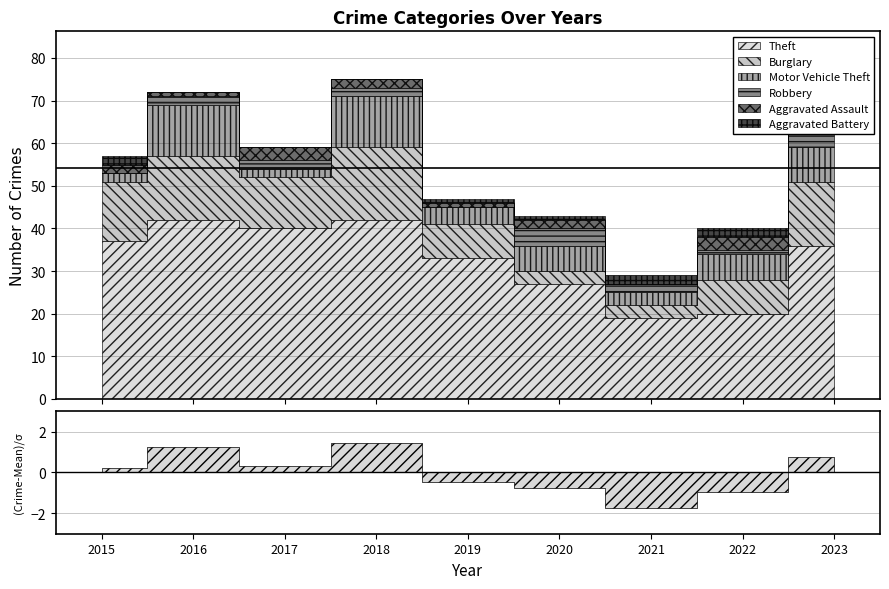

Is it true that Burglary equals 15 at 2023?

True